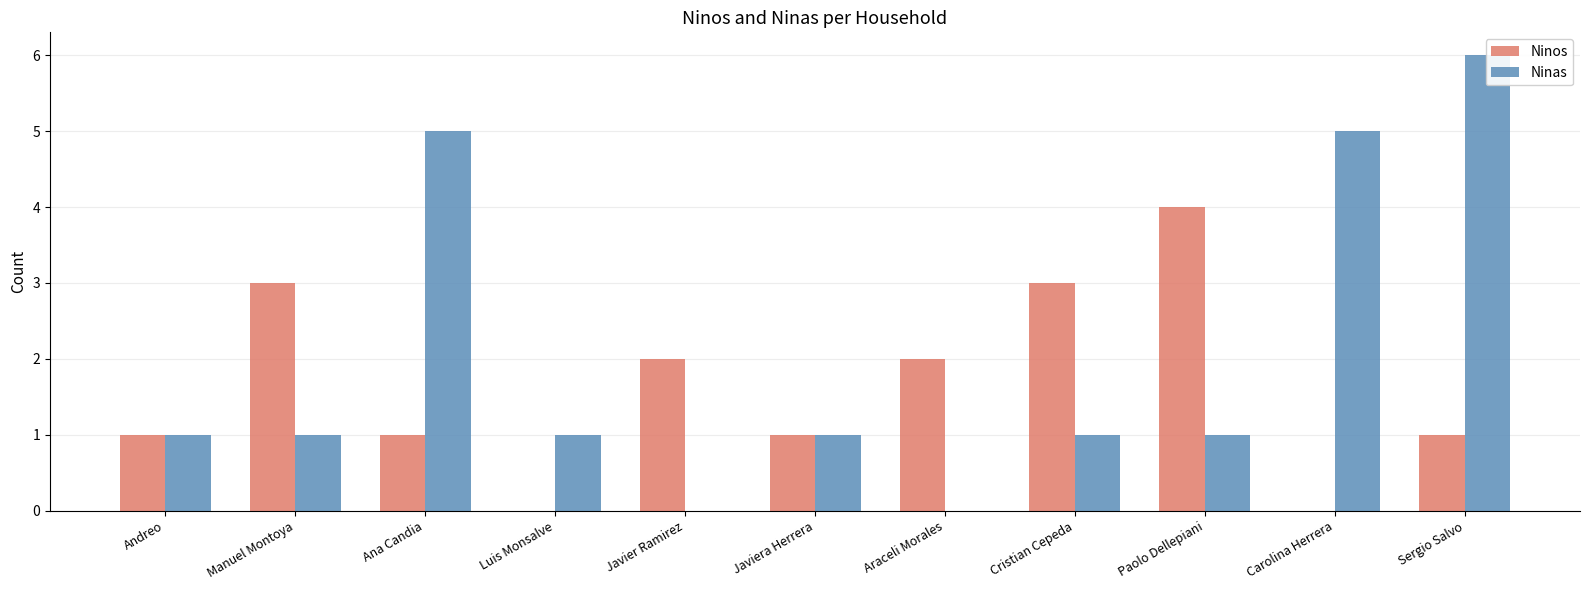

Is it true that Ninos equals 2 at Paolo Dellepiani?

False